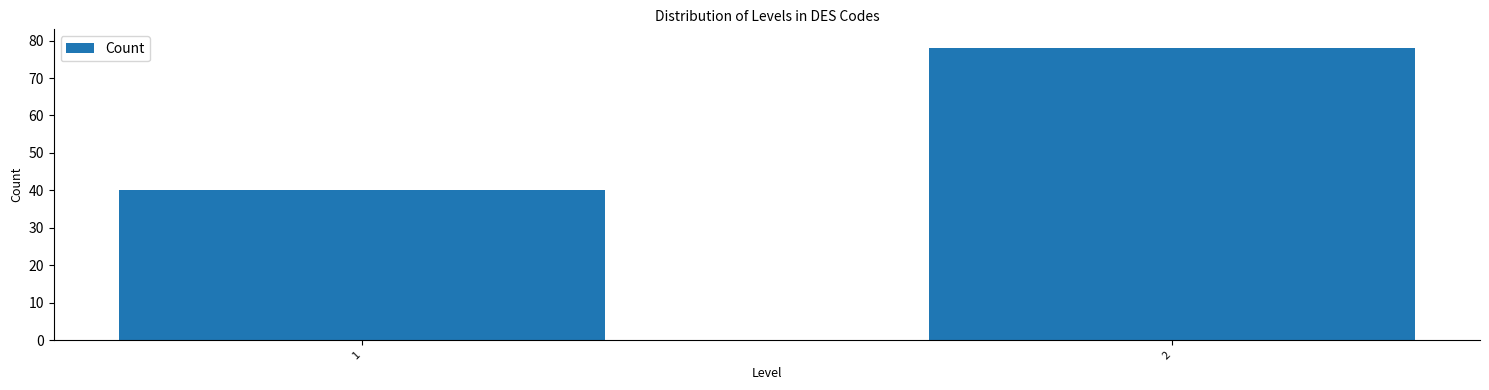

Reading right to left, extract all data points from this chart.

78	40